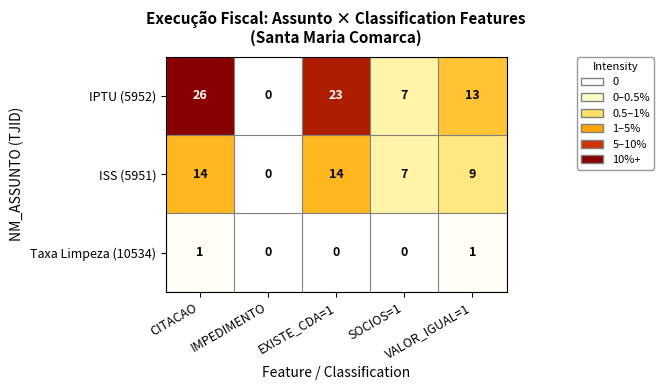

At which category does the chart reach its peak across all series?

CITACAO